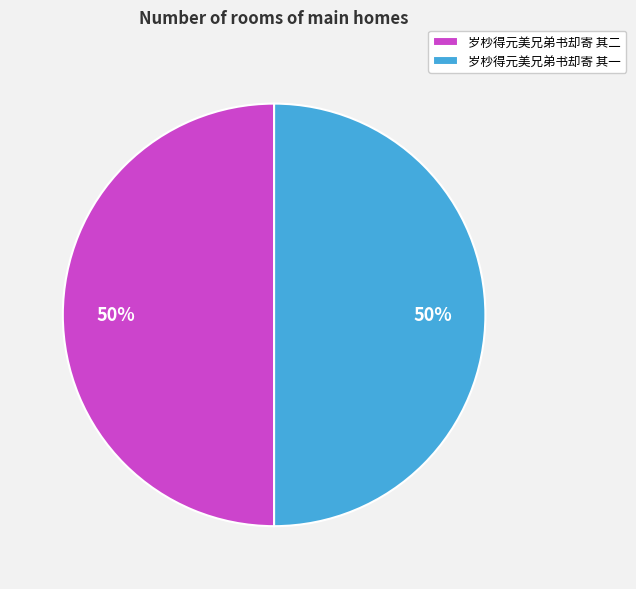

Approximately how many times larger is the value at 岁杪得元美兄弟书却寄 其一 compared to 岁杪得元美兄弟书却寄 其二?

1.0